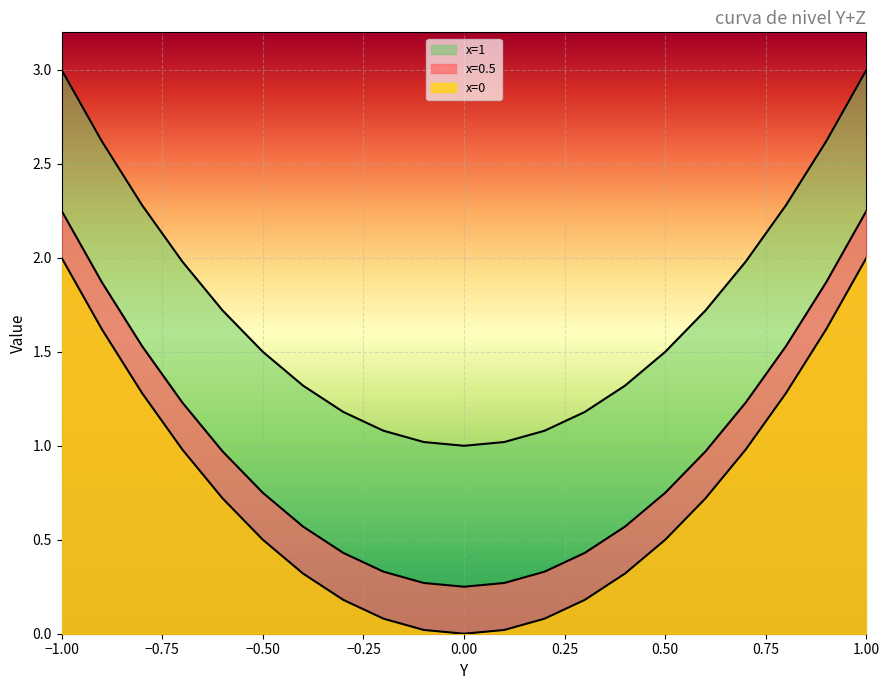

Rank the categories by x=1 value from highest to lowest.

-1.0, 1.0, -0.9, 0.9, -0.8, 0.8, -0.7, 0.7, -0.6, 0.6, -0.5, 0.5, -0.4, 0.4, -0.3, 0.3, -0.2, 0.2, -0.1, 0.1, 0.0